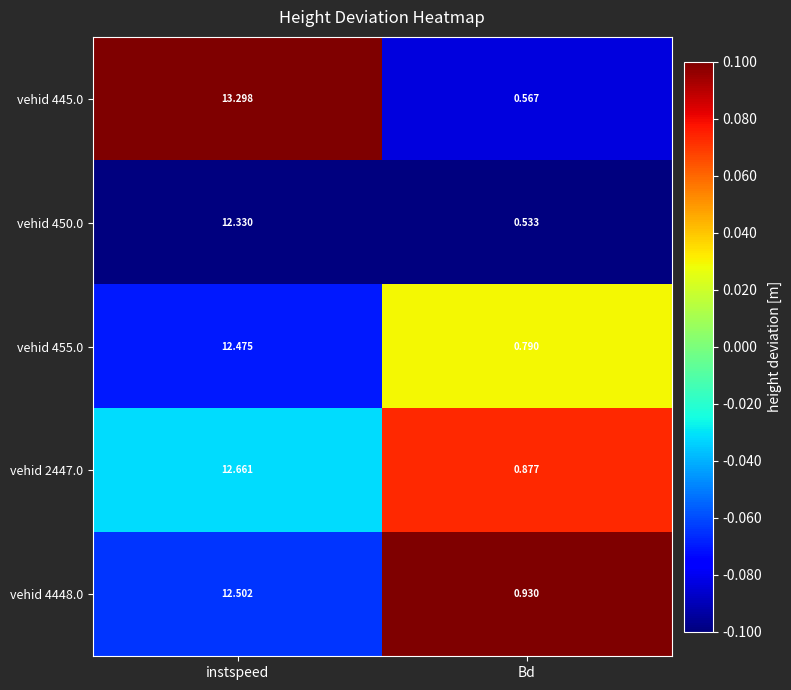

List the labels in order of vehid 450.0 value, largest first.

instspeed, Bd